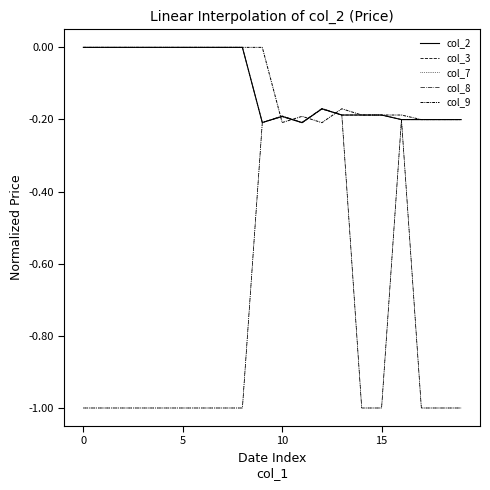

True or false: col_8 and col_7 cross at least once.

False